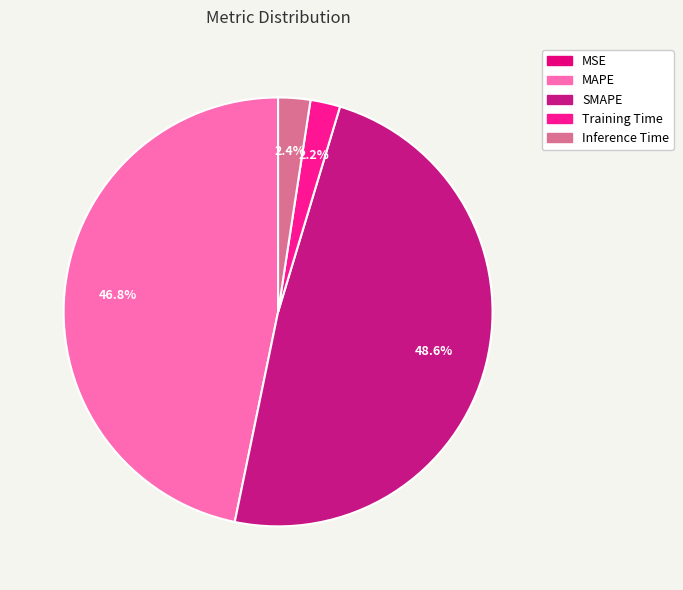

Which category has the smallest portion of the pie?

MSE